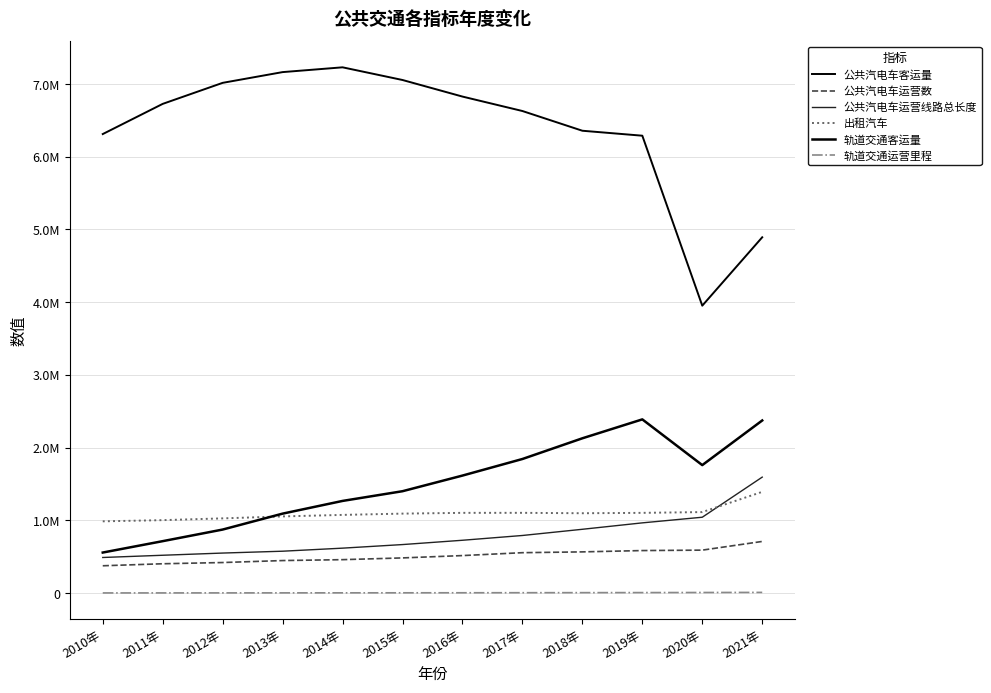

What is the label of the 9th point from the right?

2013年